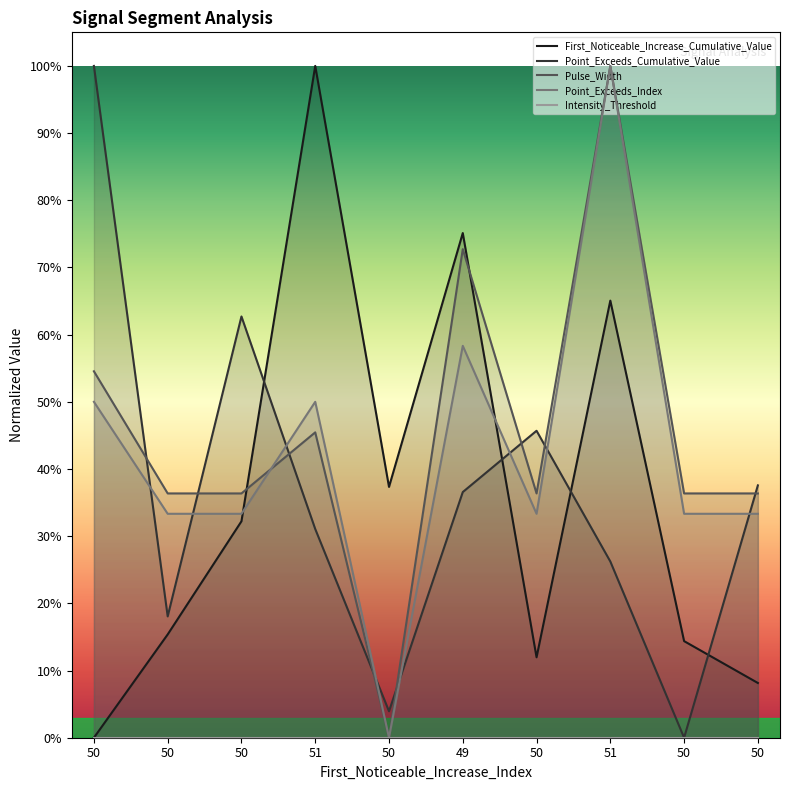

Between 50 and 50, which series saw the biggest shift?

Point_Exceeds_Cumulative_Value